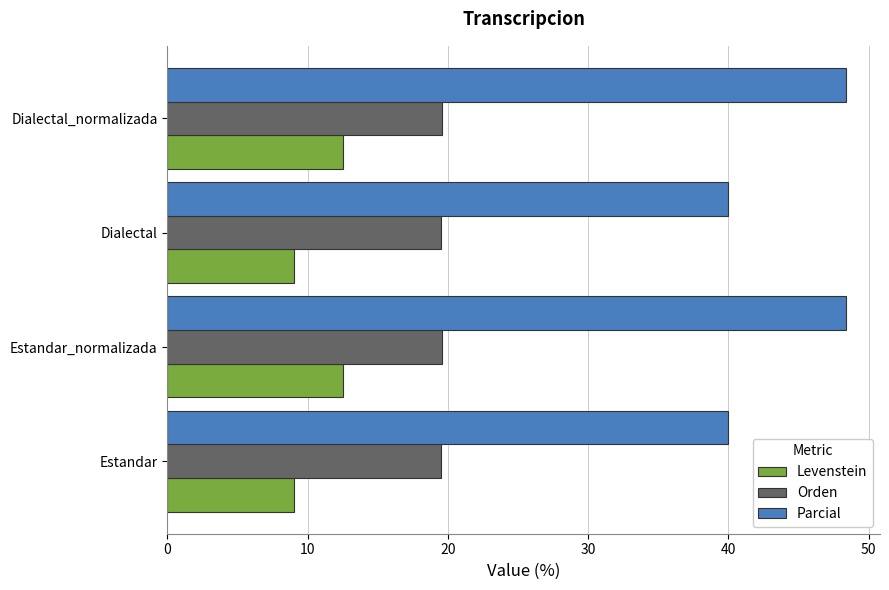

At how many categories does at least one series exceed 16?

4